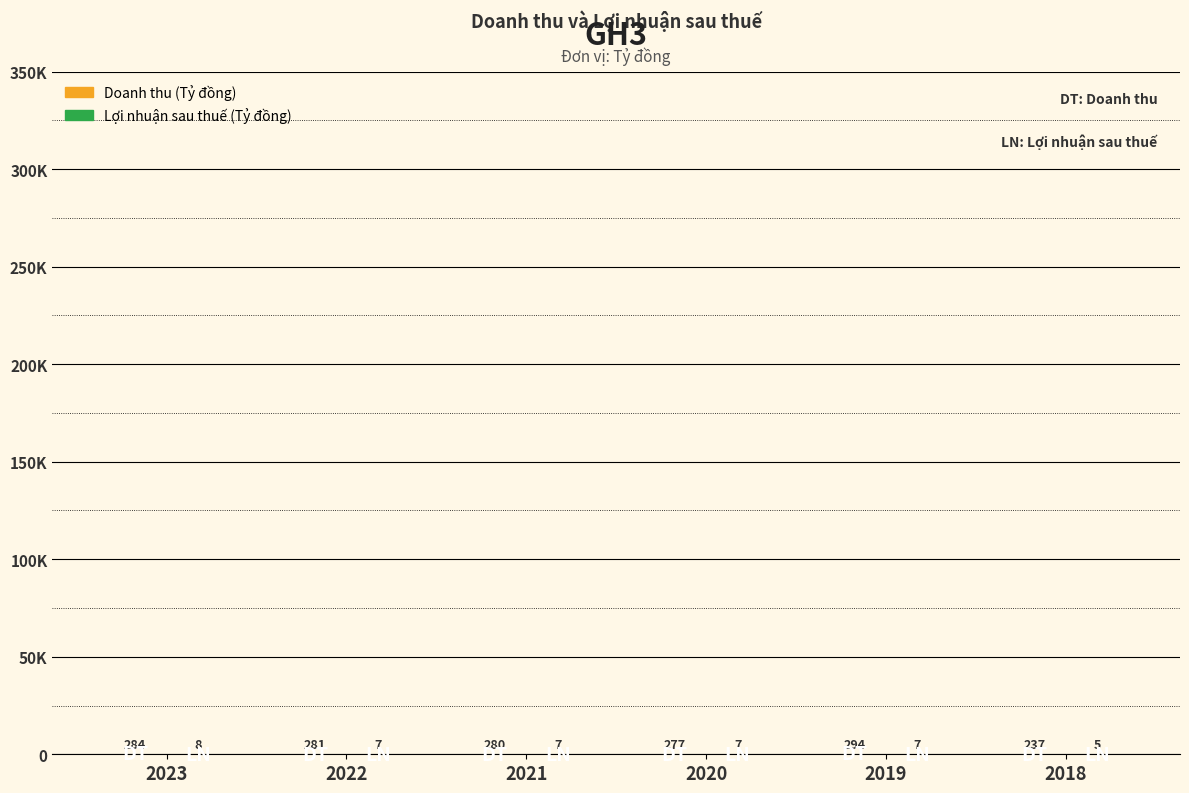

What is the smallest value displayed?

5.2